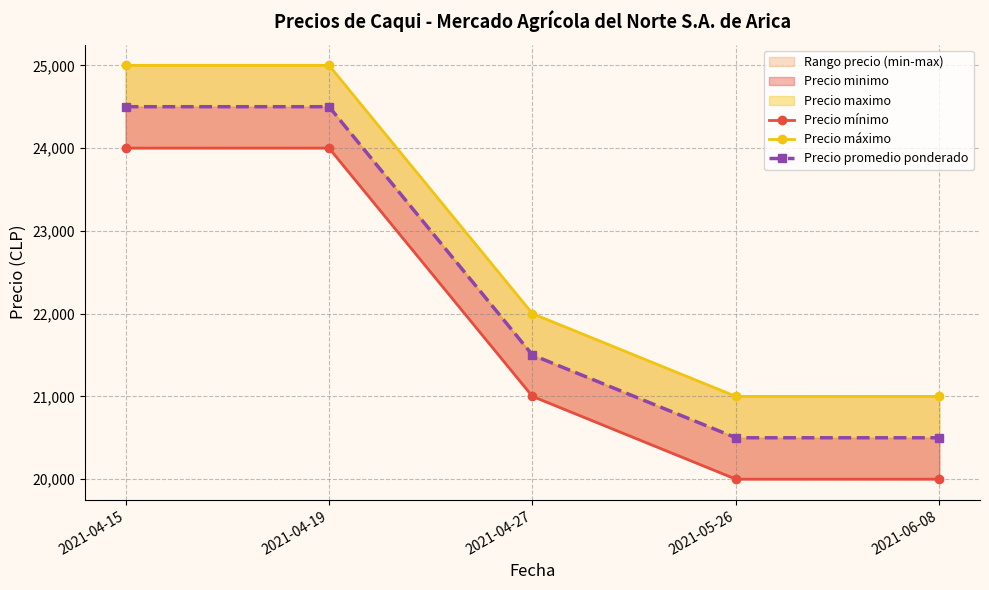

What is the sum of all Precio mínimo values?

109000